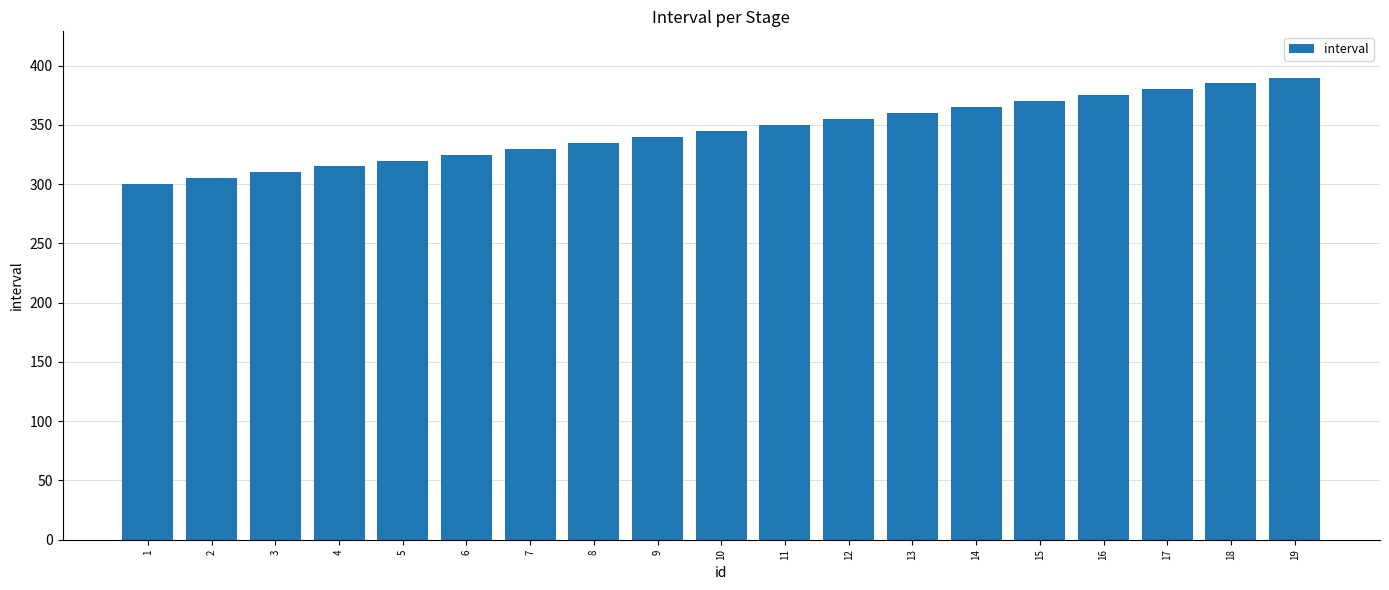

What is the ratio of the value at 1 to the value at 15?

0.8